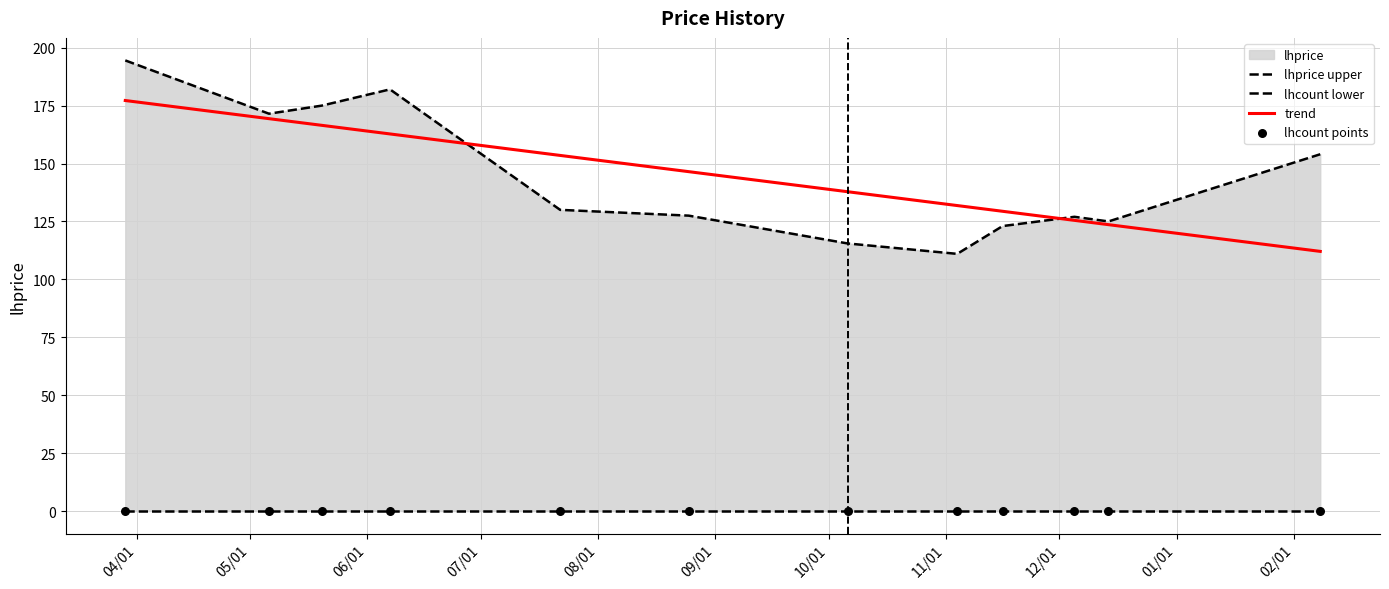

Which series has the largest total across all categories?

lhprice upper